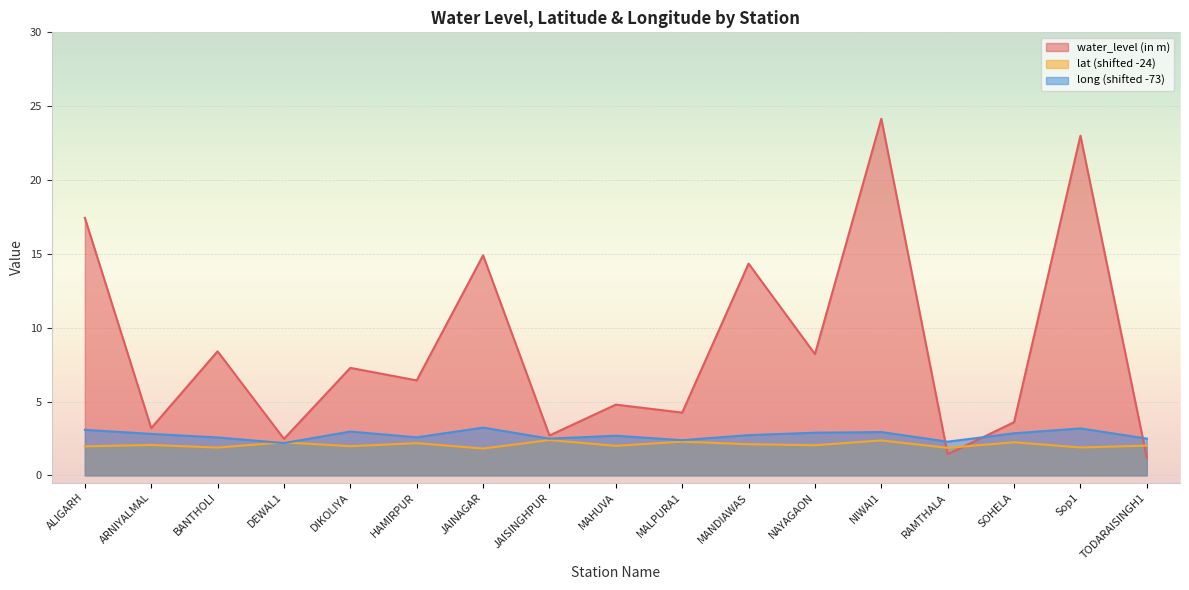

What is the lowest value of the long series?

2.2